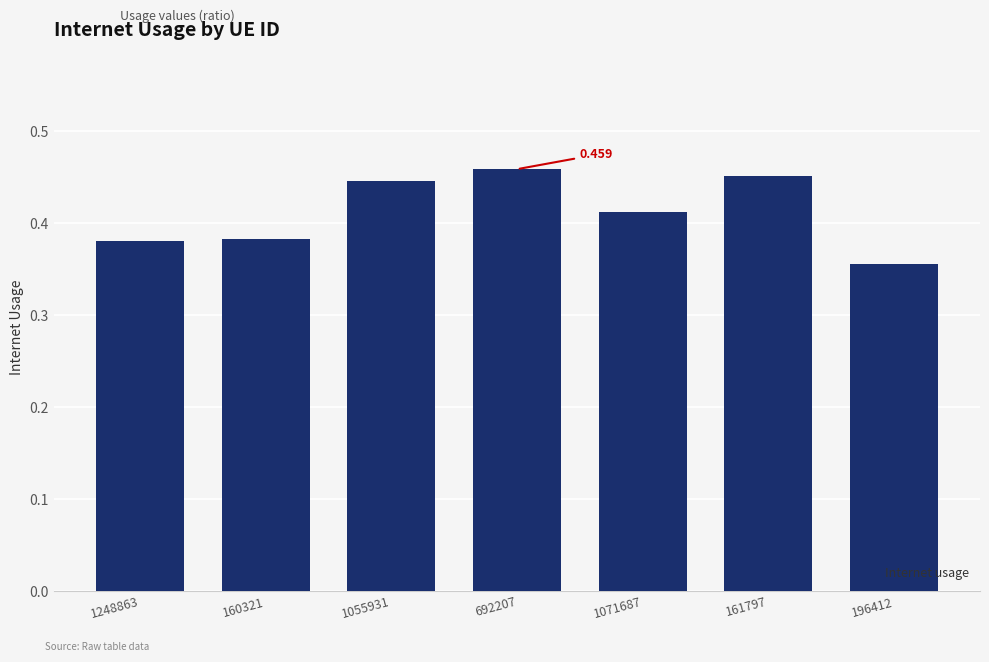

What is the label of the 6th bar from the left?

161797